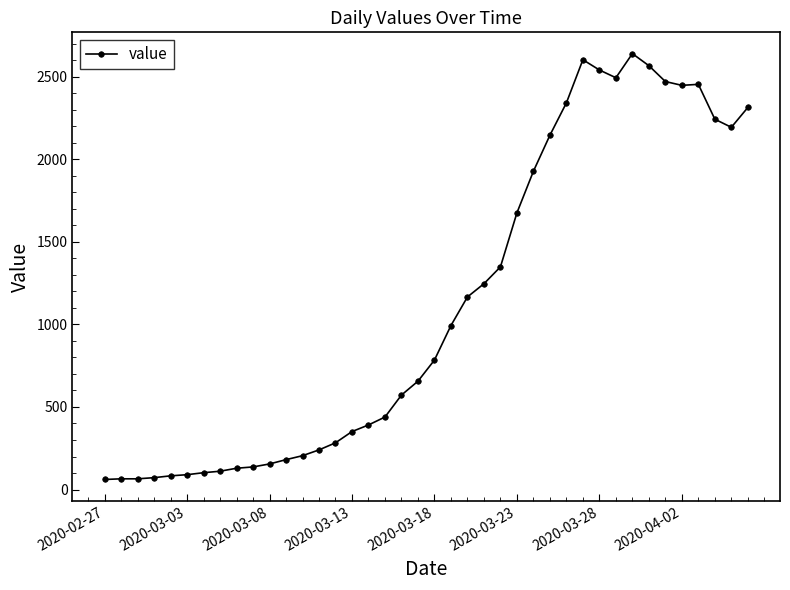

What is the value of the 2nd point from the left?

65